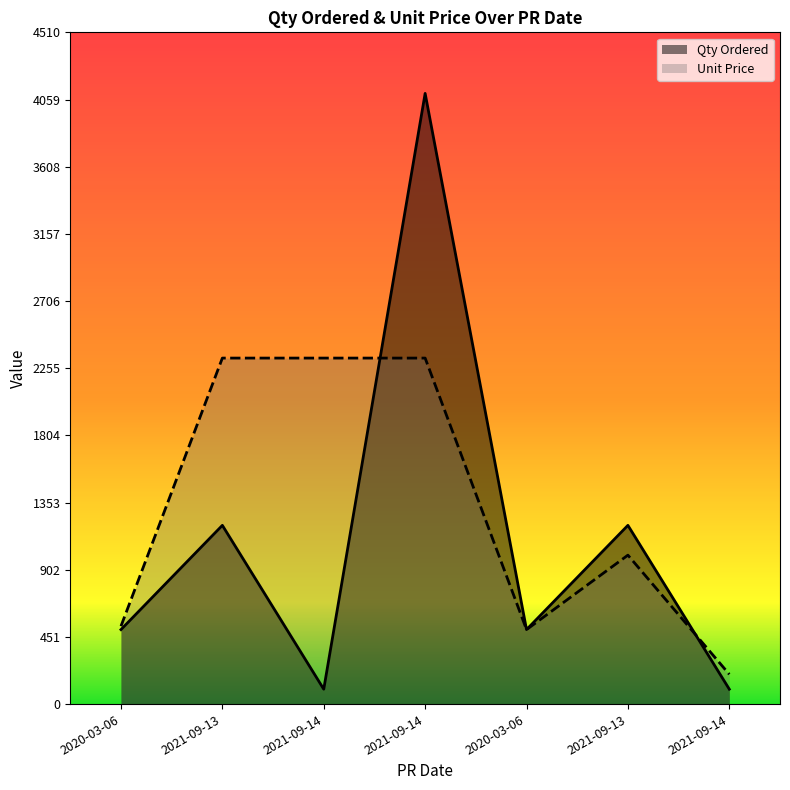

Does the chart have visible grid lines?

No